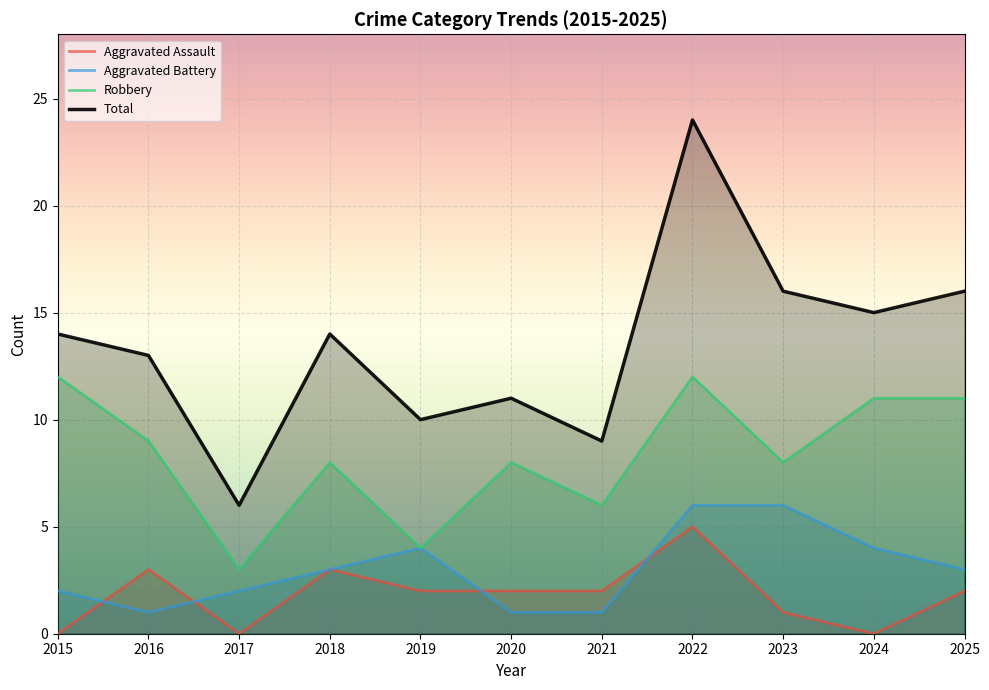

What is the value of the Total point at the 11th from the left?

16